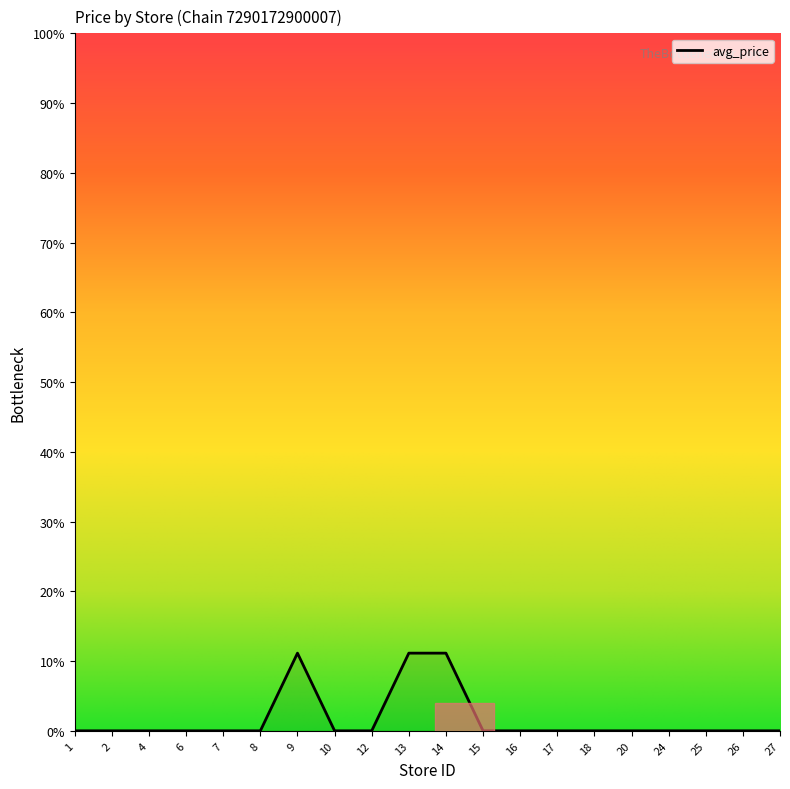

What is the average value?

1.7